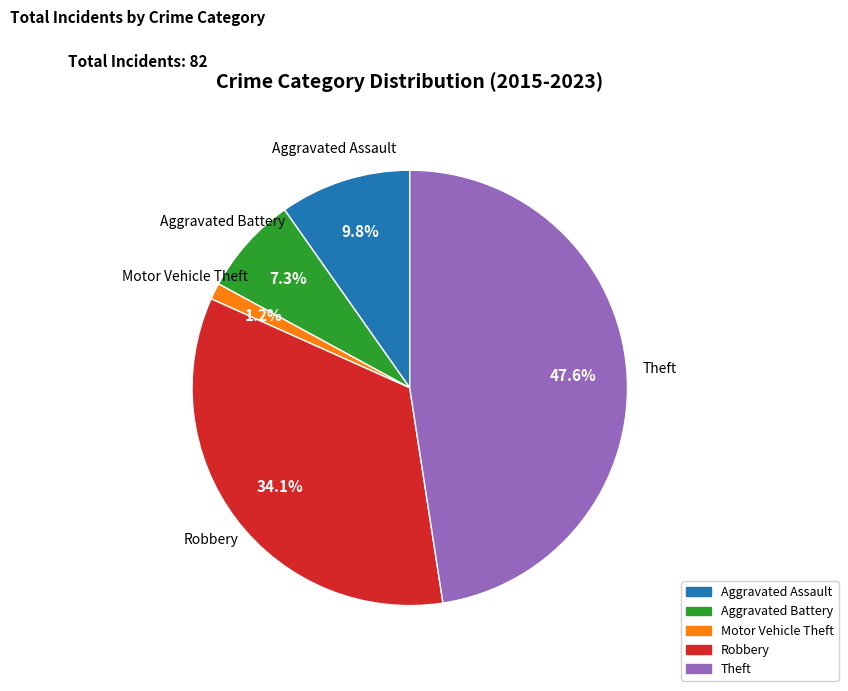

Does Aggravated Assault represent more than half of the total?

No